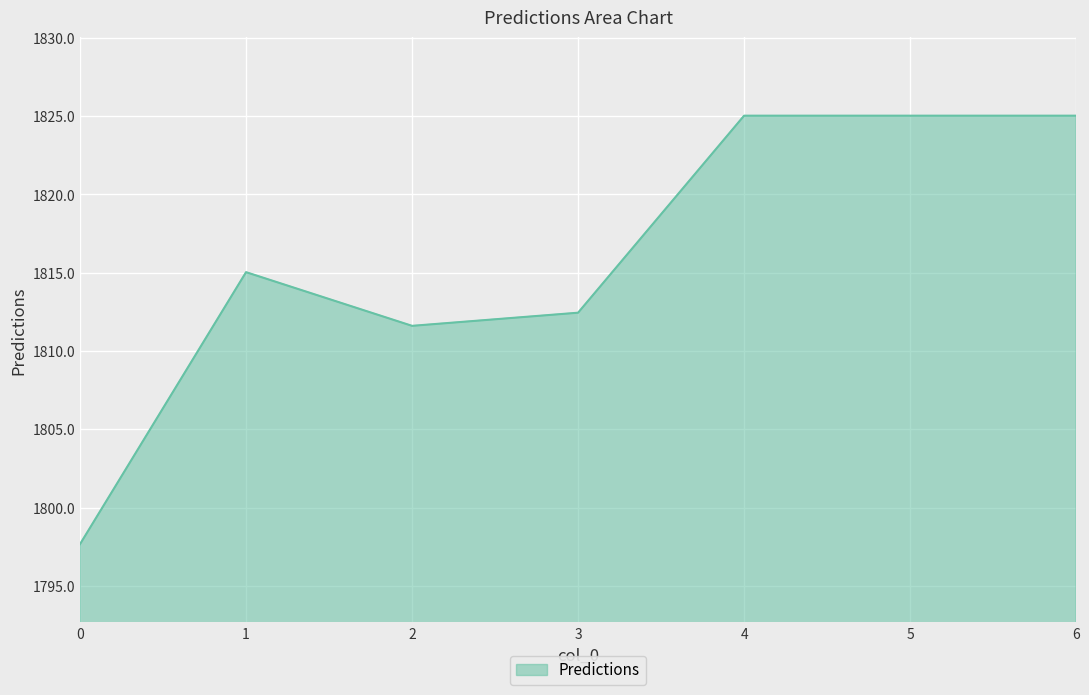

The value at 6 is 2674.7. True or false?

False